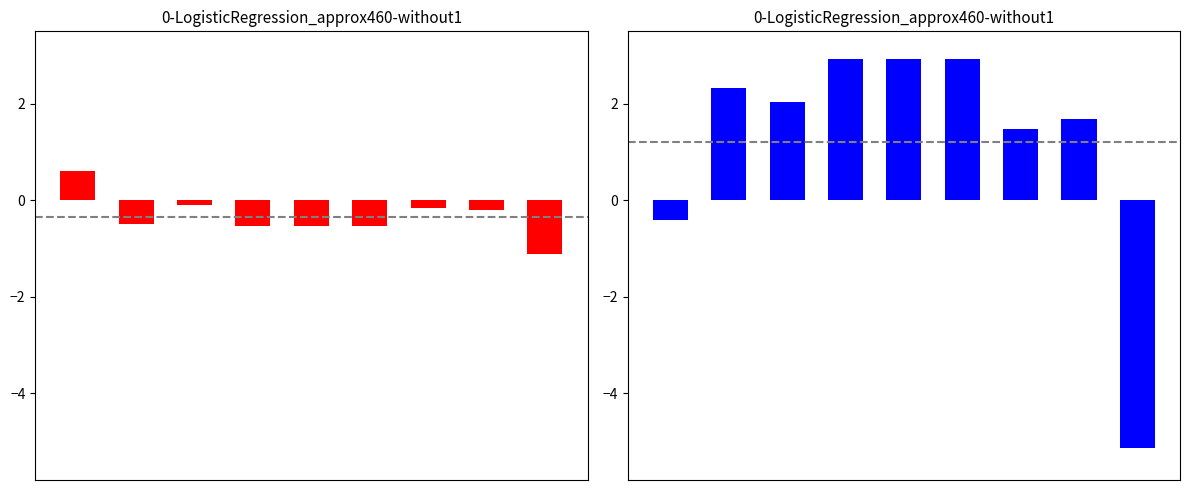

Reading right to left, list all the values displayed in this chart.

clusterX: -1.1	-0.2	-0.2	-0.5	-0.5	-0.5	-0.1	-0.5	0.6
clusterY: -5.1	1.7	1.5	2.9	2.9	2.9	2.0	2.3	-0.4